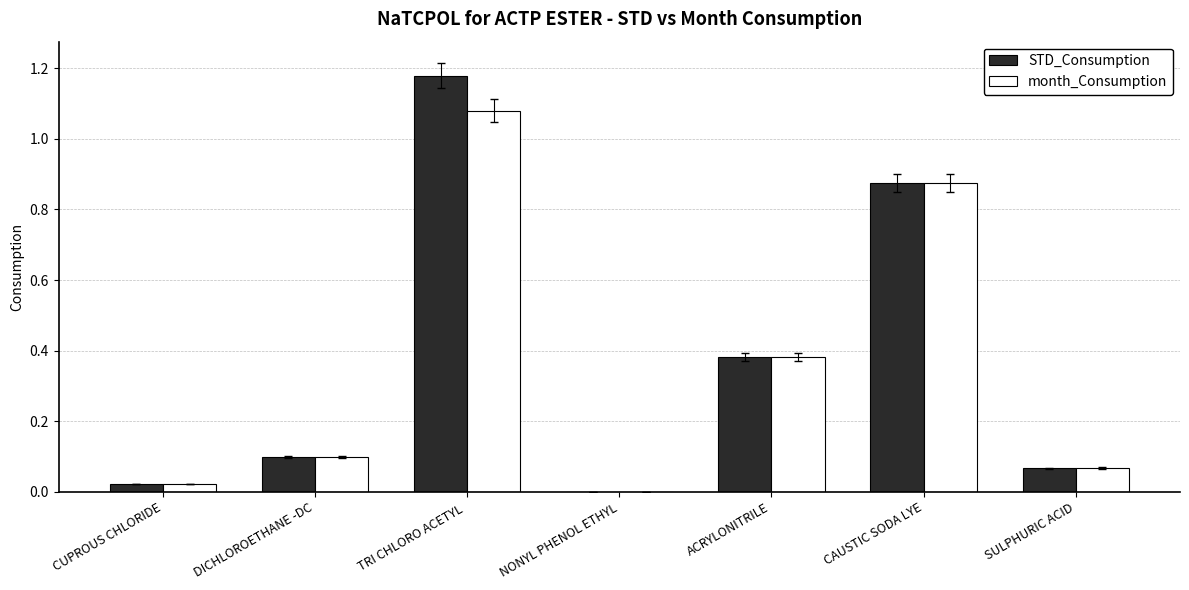

Which series changed the most between DICHLOROETHANE -DC and TRI CHLORO ACETYL ?

STD_Consumption